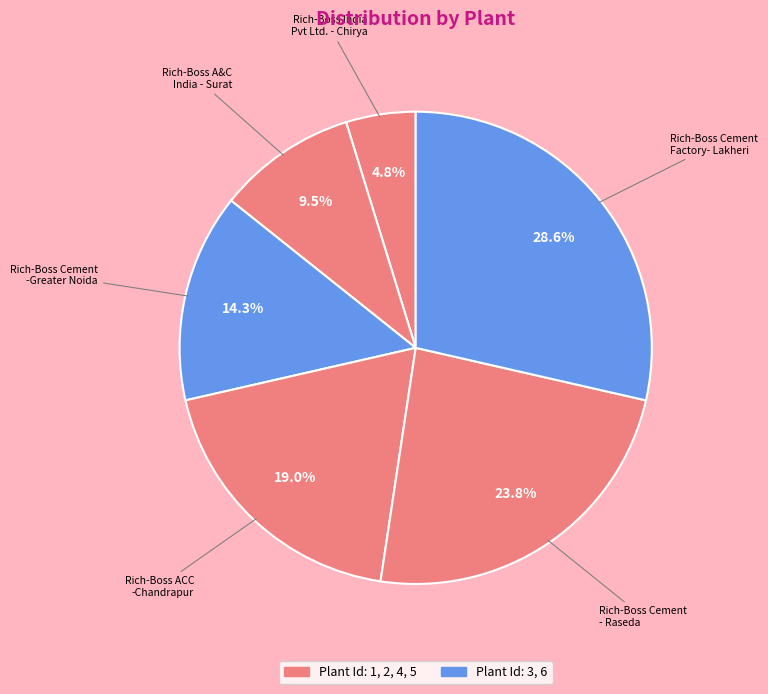

Count the number of slices in the pie.

6